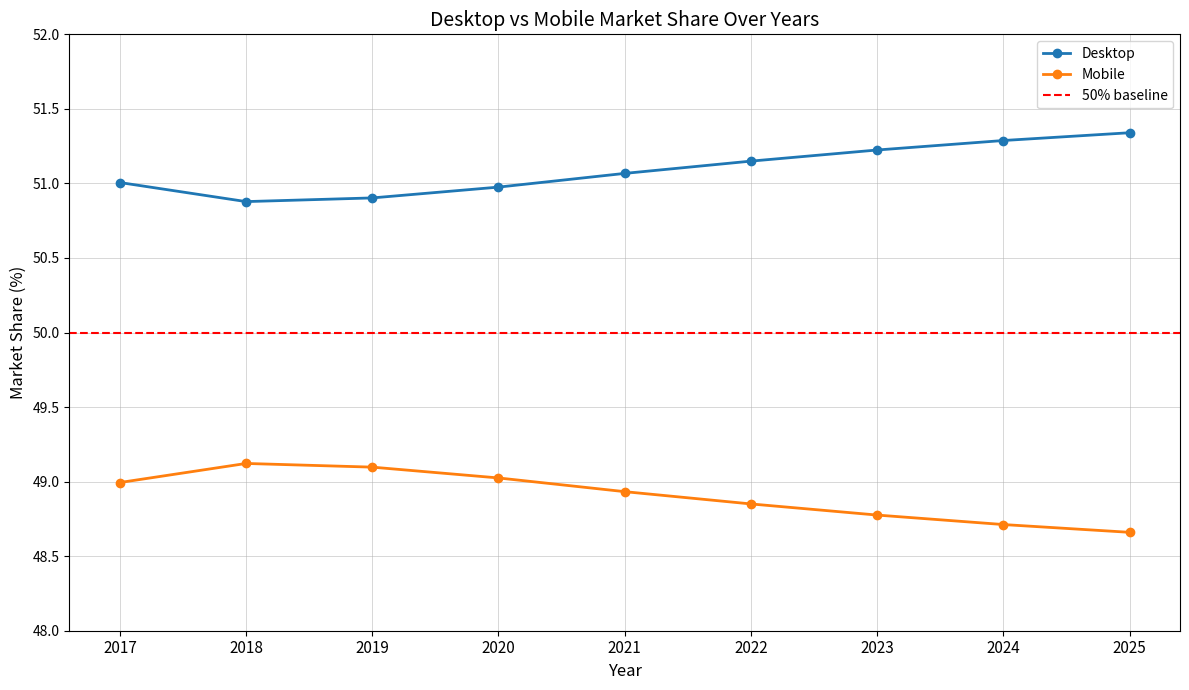

What is the total value across all series at 2022?

100.0